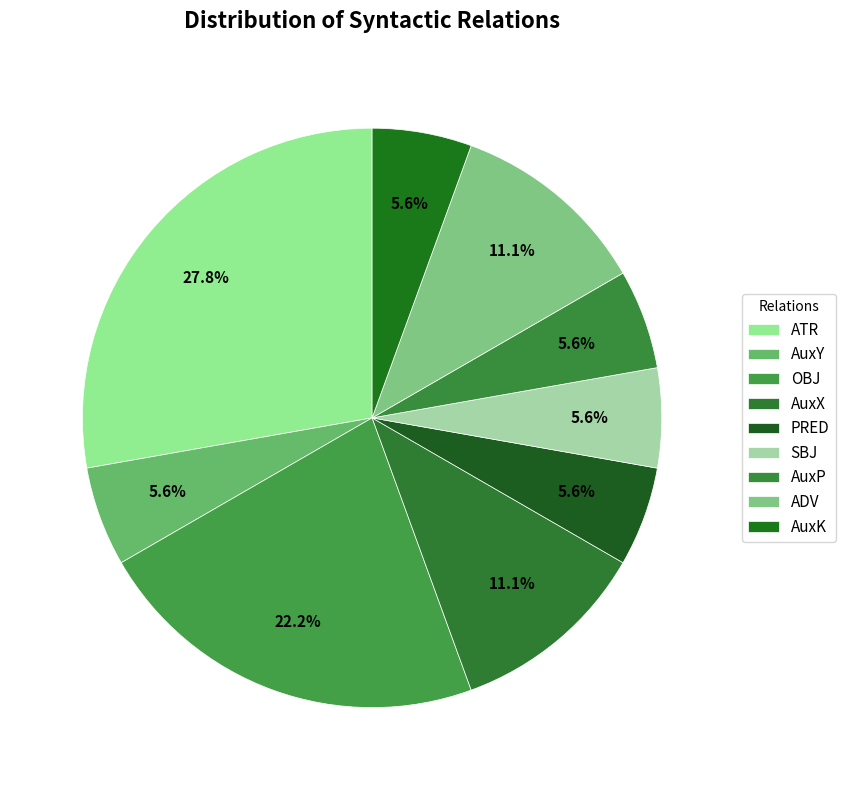

To the nearest percent, what percentage of the pie is OBJ?

22%